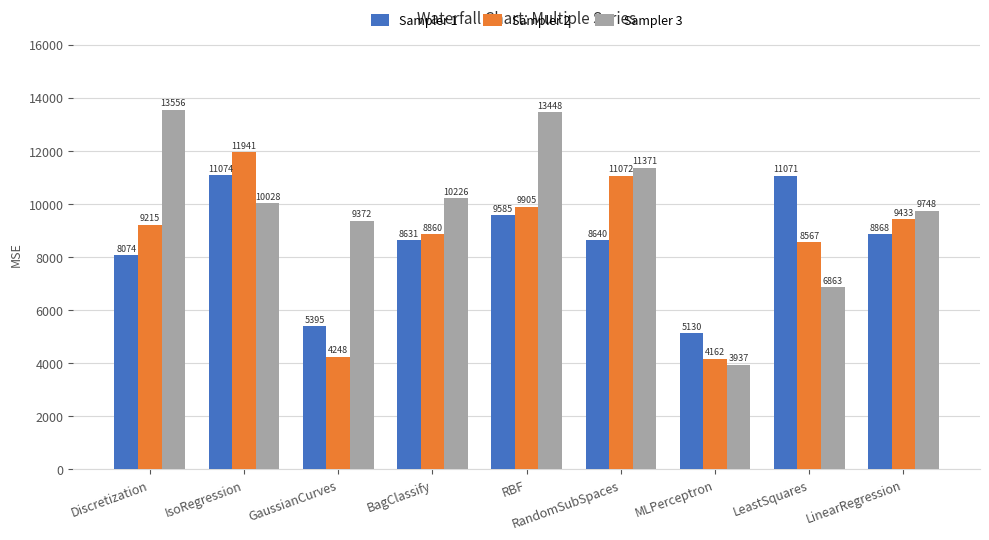

What is the label of the 2nd bar from the left?

IsoRegression